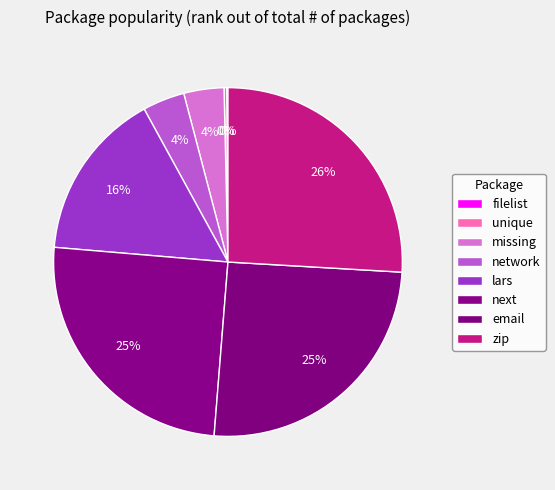

To the nearest percent, what is the average slice percentage?

12%